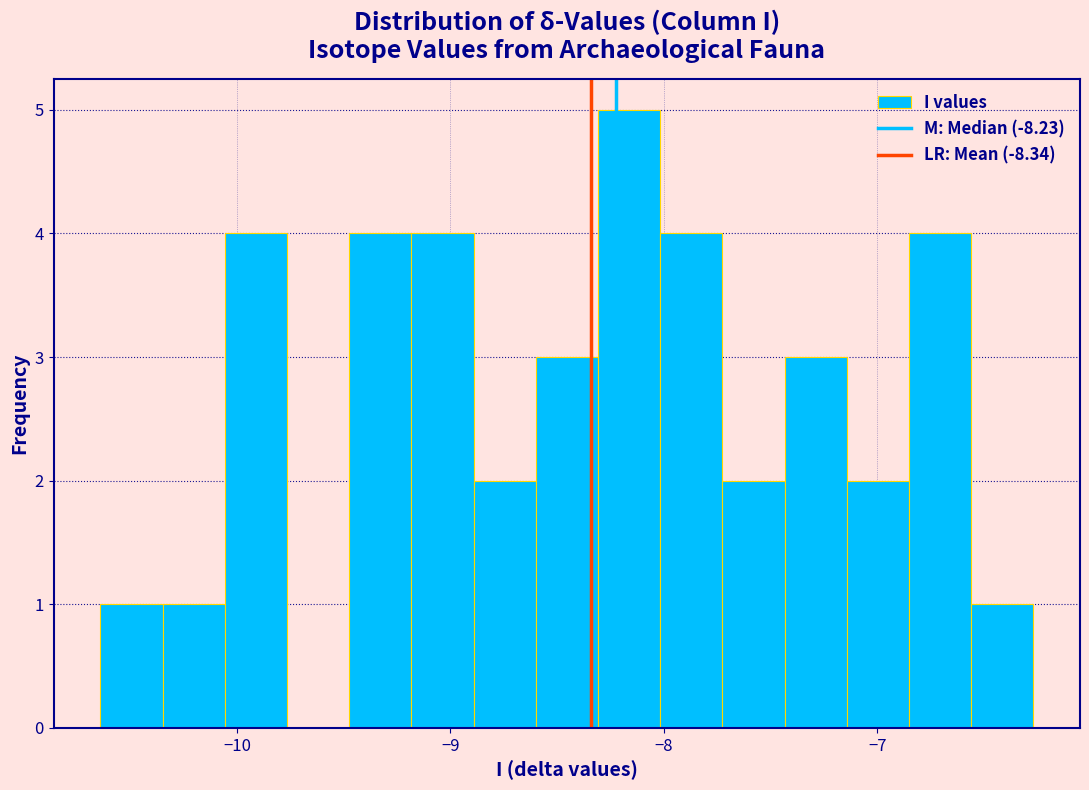

Read against the x-axis, roughly where is the centre of the tallest bar?

-8.2